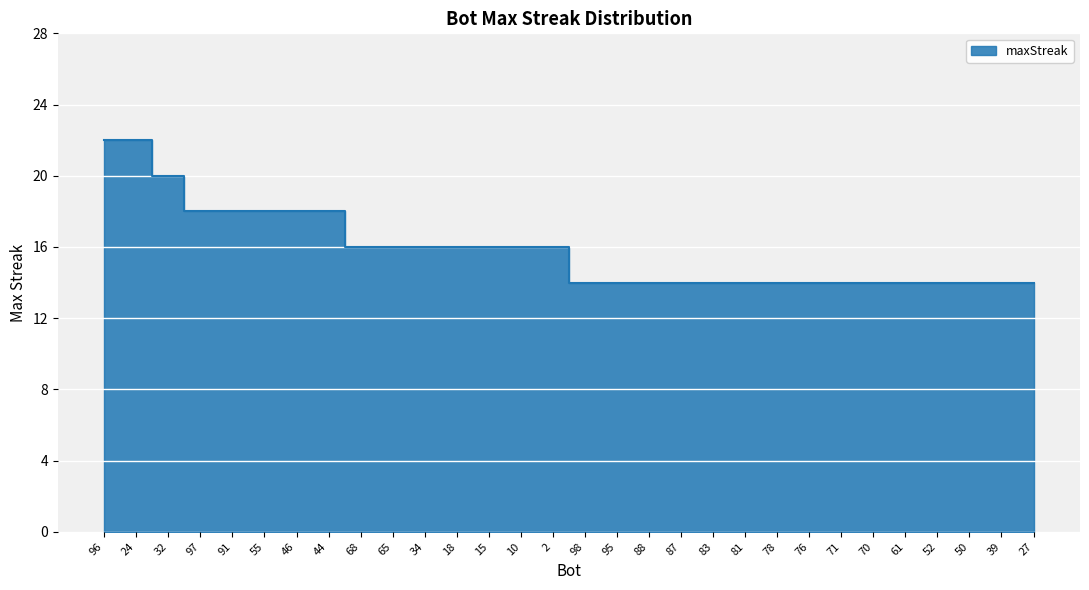

List the labels in order of value, largest first.

96, 24, 32, 97, 91, 55, 46, 44, 68, 65, 34, 18, 15, 10, 2, 98, 95, 88, 87, 83, 81, 78, 76, 71, 70, 61, 52, 50, 39, 27